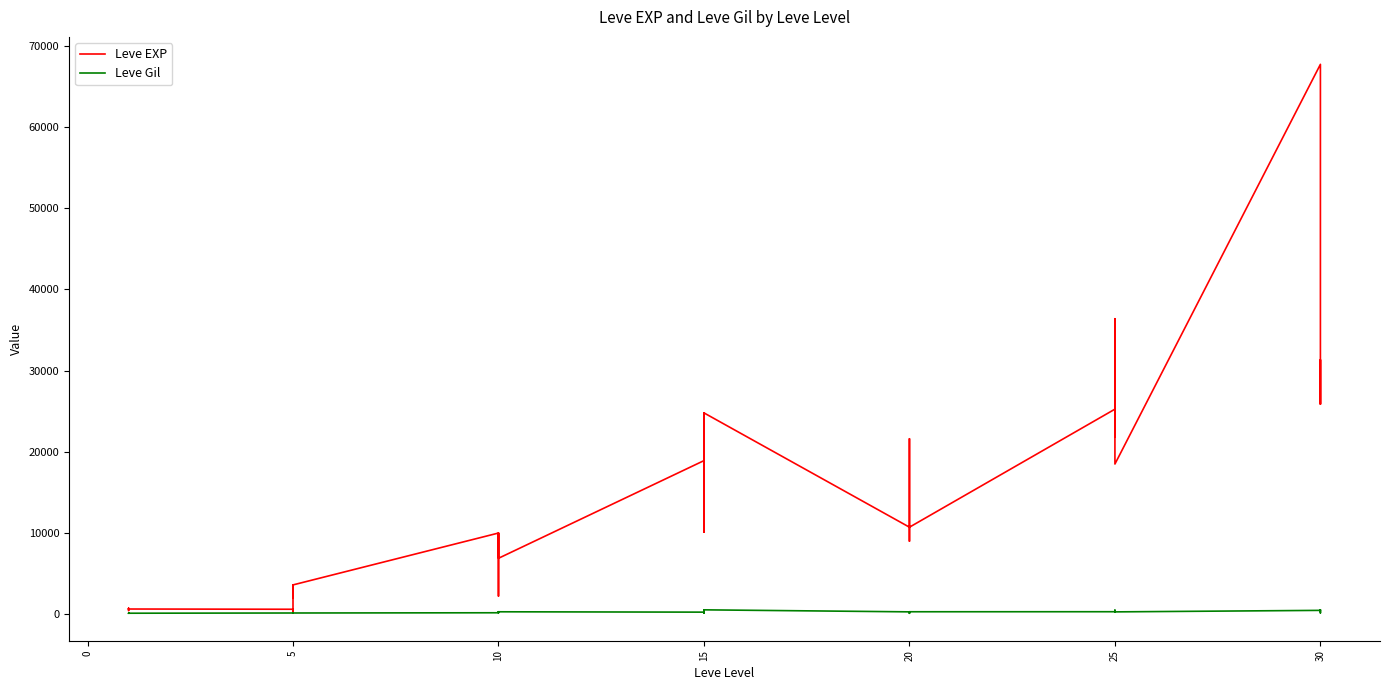

Rank the series by their average value, from highest to lowest.

Leve EXP, Leve Gil